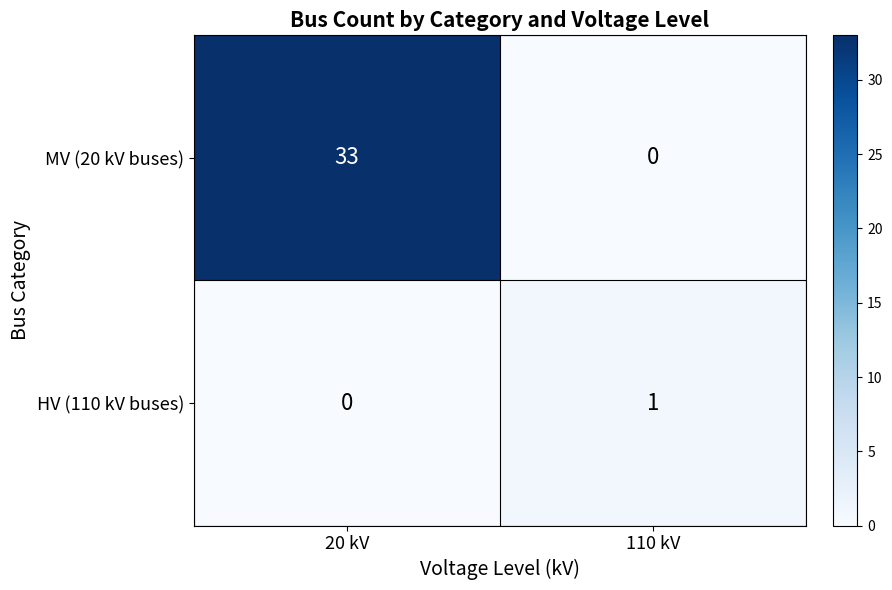

List the series in order of their overall mean, highest first.

MV (20 kV buses), HV (110 kV buses)